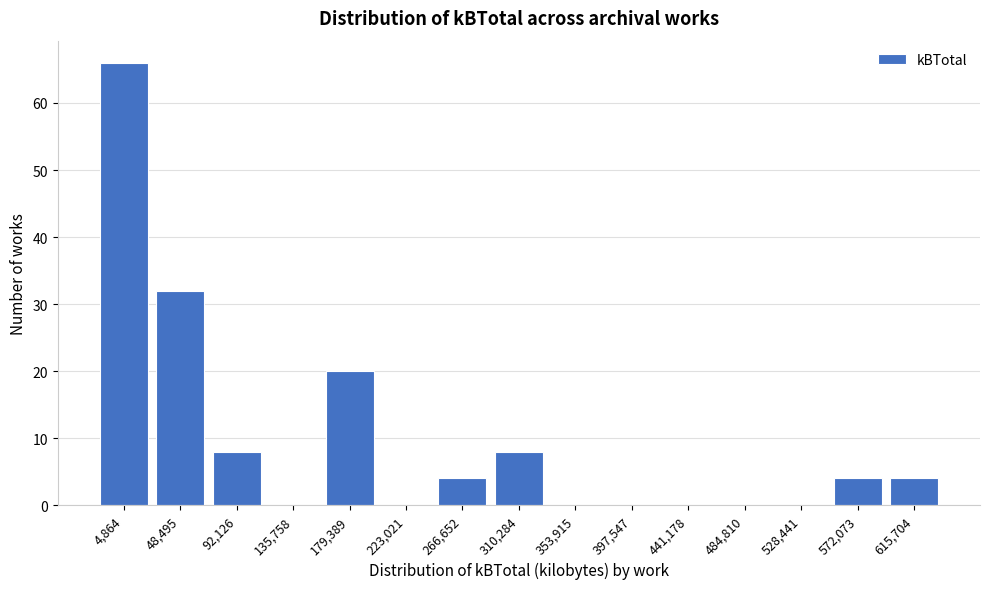

Reading left to right, list all the values displayed in this chart.

4,864=66	48,495=32	92,126=8	135,758=0	179,389=20	223,021=0	266,652=4	310,284=8	353,915=0	397,547=0	441,178=0	484,810=0	528,441=0	572,073=4	615,704=4